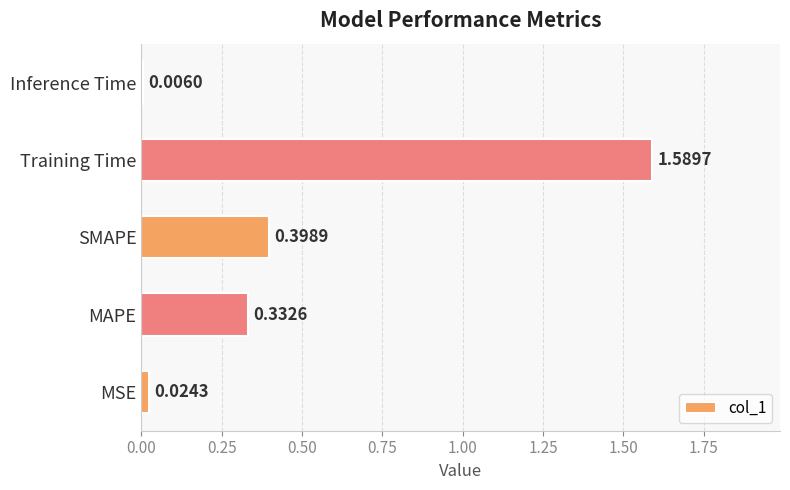

Rank the categories by value from highest to lowest.

Training Time, SMAPE, MAPE, MSE, Inference Time